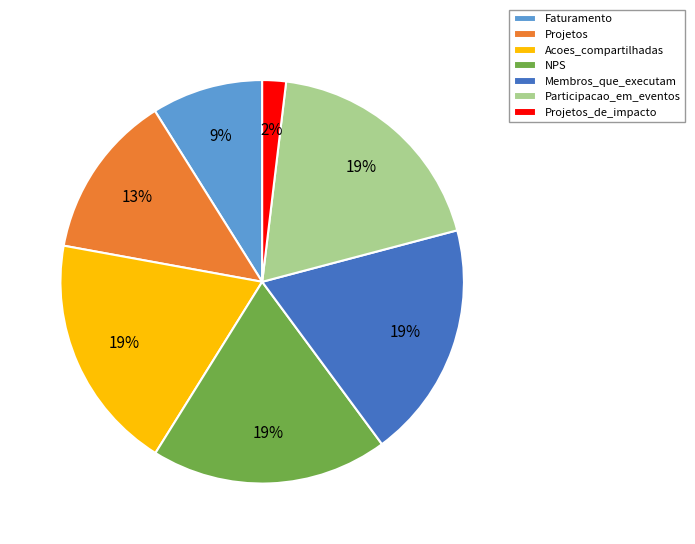

Does any single category account for the majority?

No